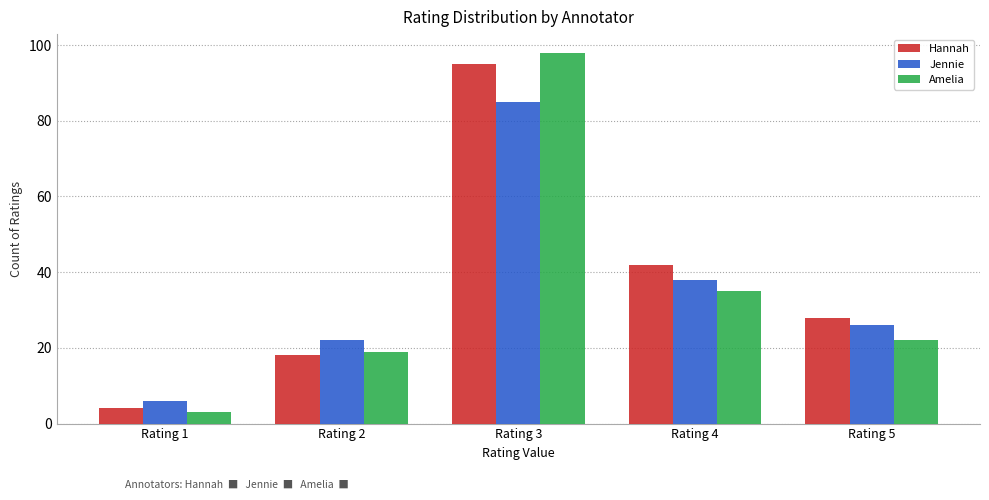

Which series has the largest total across all categories?

Hannah